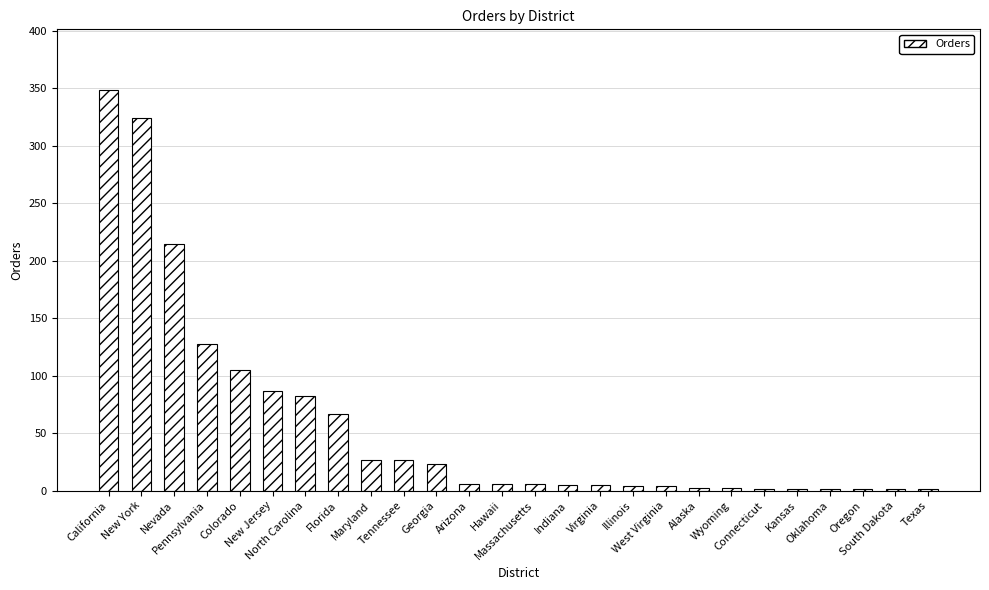

Where is the data nearest to the value 175?

Nevada